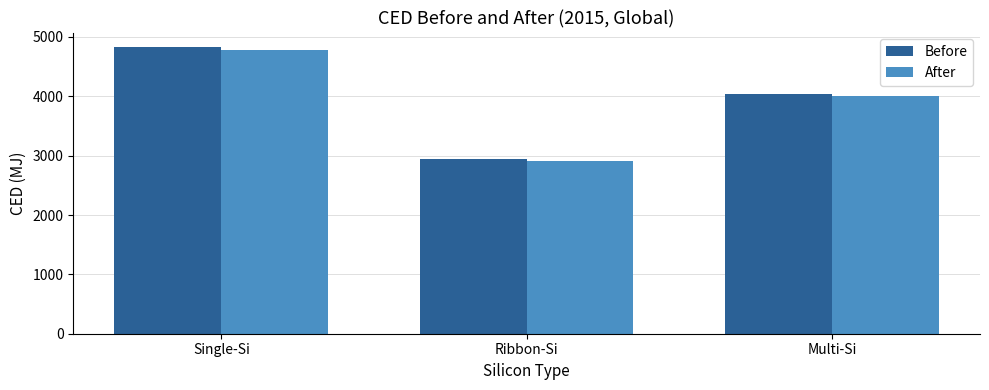

How many values in the Before series exceed 4040?

2